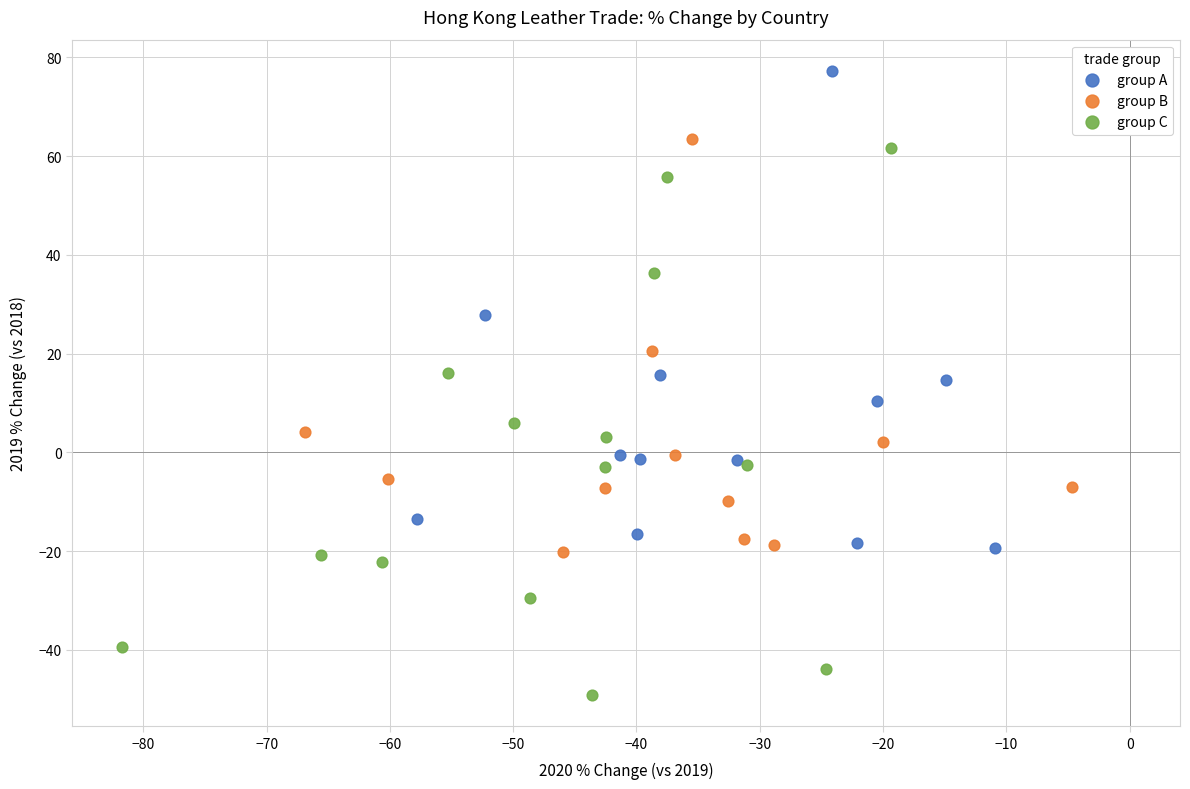

Which series contains the highest Y value?

group A